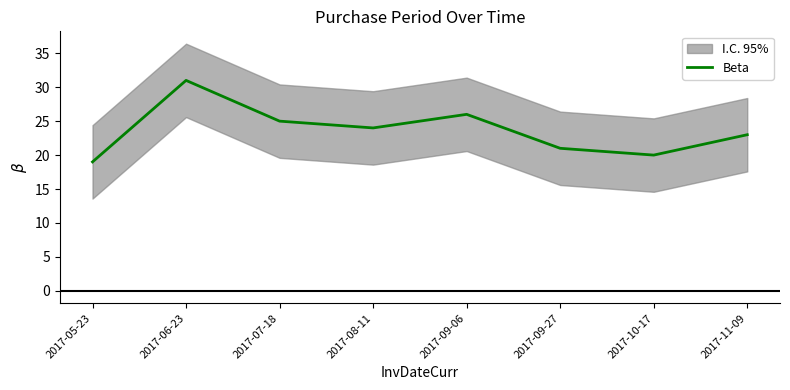

What is the difference between the maximum and minimum values?

12